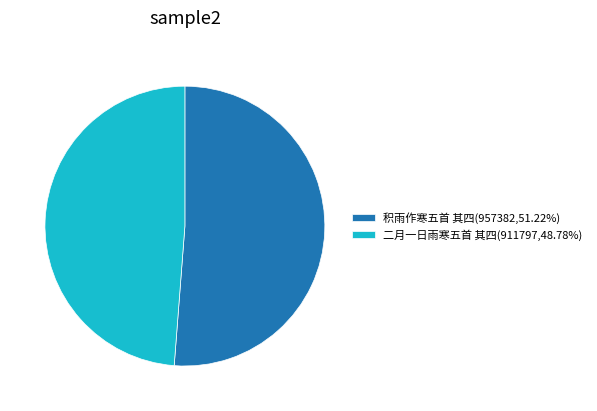

Is it true that 二月一日雨寒五首 其四 is 37% of the pie?

False